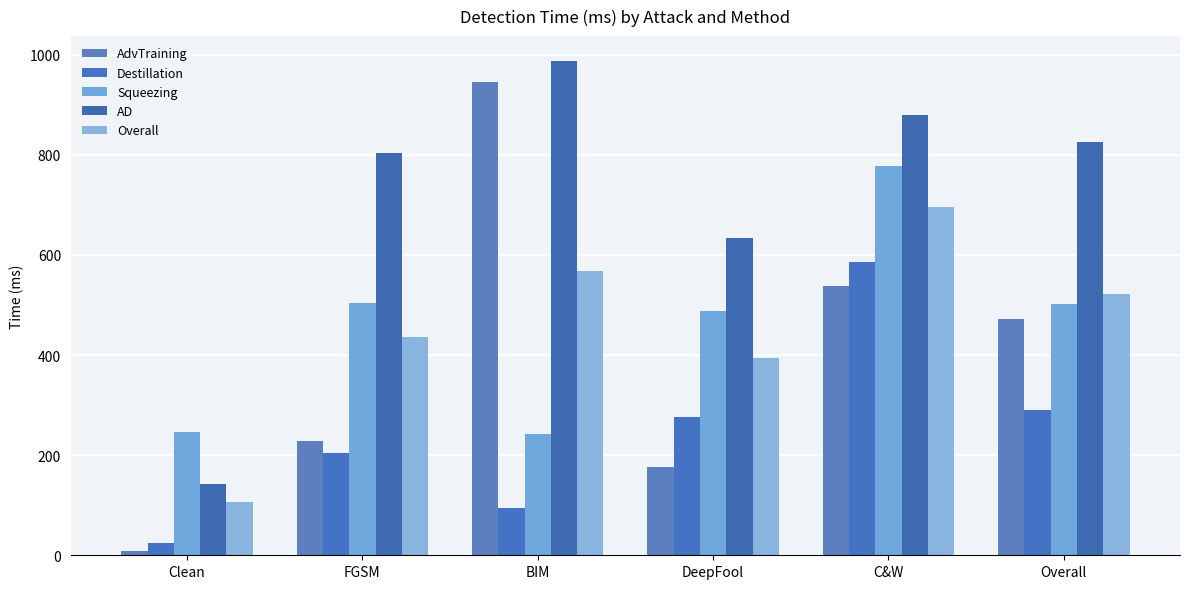

What is the sum of the AdvTraining values at DeepFool and C&W?

714.4